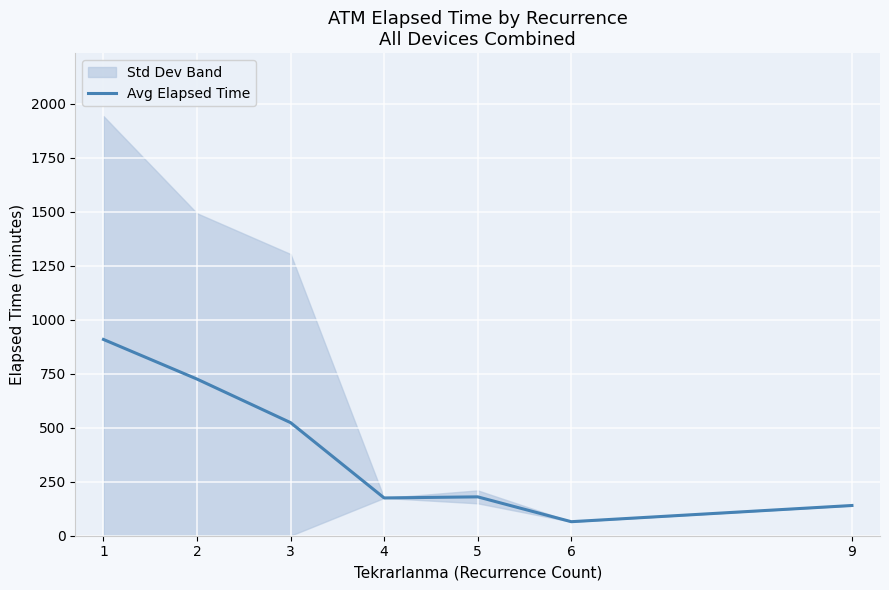

How many lines are shown in the chart?

1